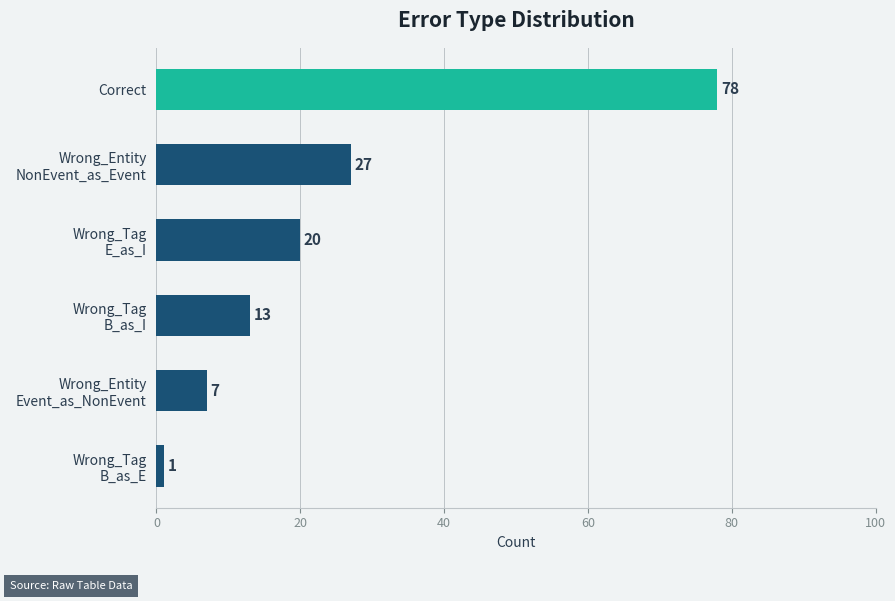

What is the greatest value displayed?

78